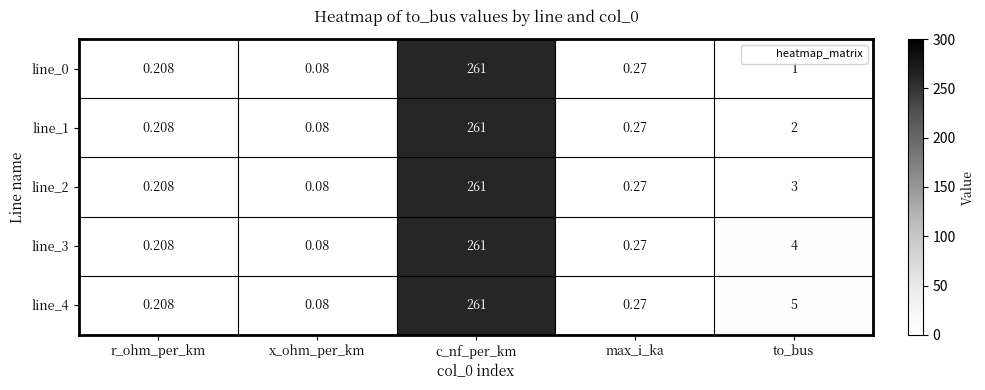

At which category is the sum across all series the highest?

c_nf_per_km